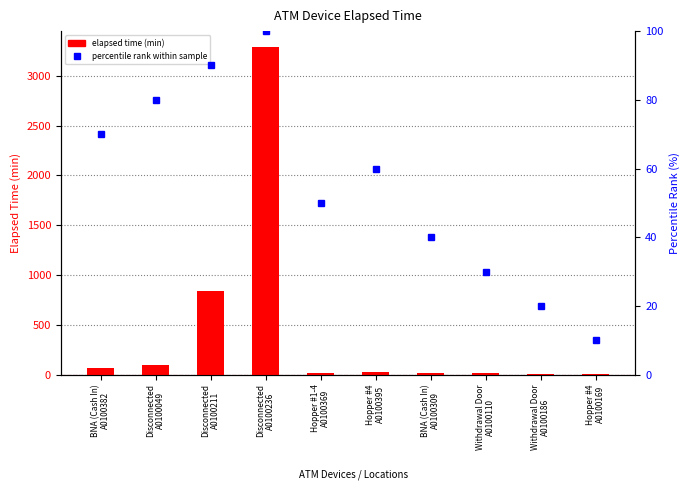

What is the total value across all series at Hopper #4
A0100395?

83.0